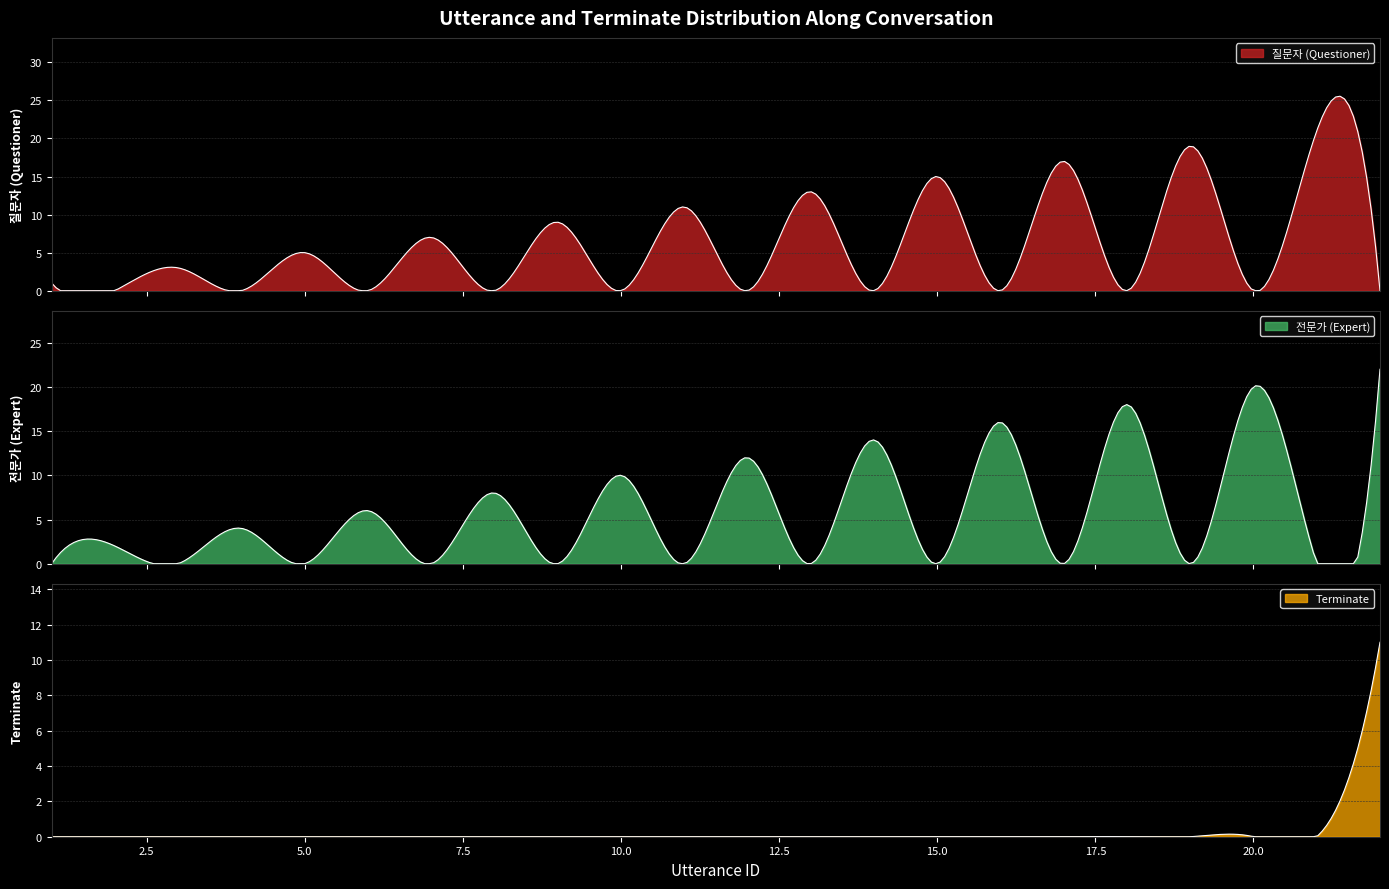

At which category is the sum across all series the highest?

22